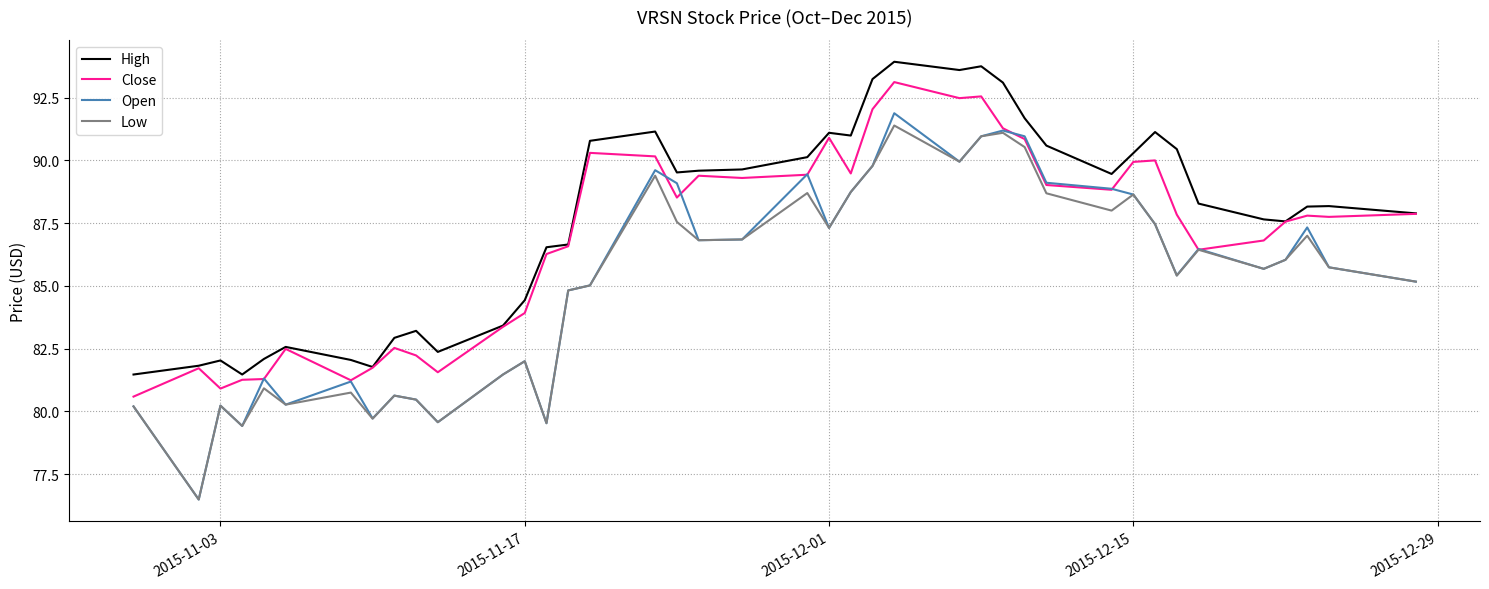

How many categories are shown in the chart?

40